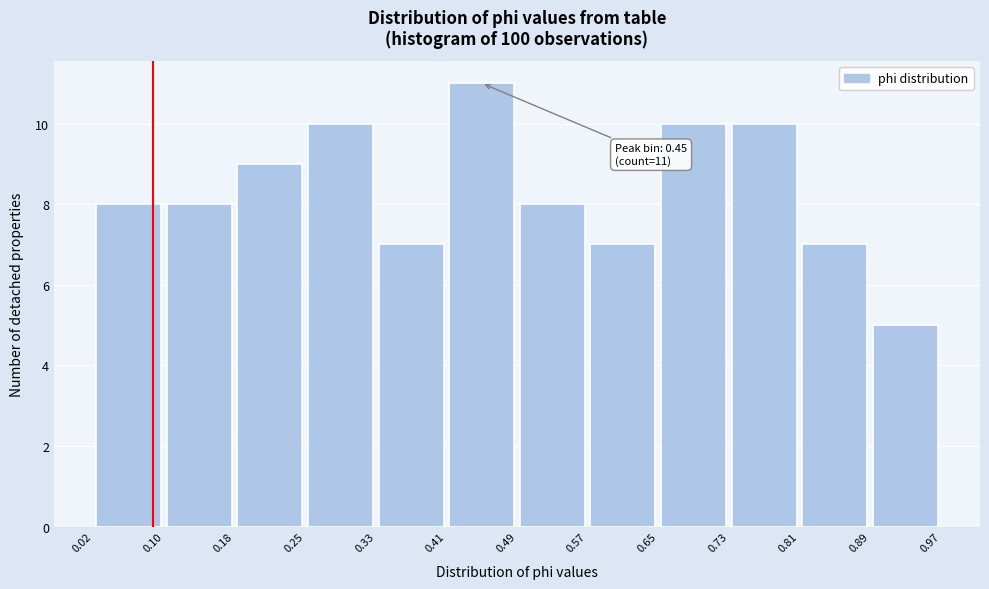

Which range on the x-axis has the tallest bar?

0.41 to 0.49